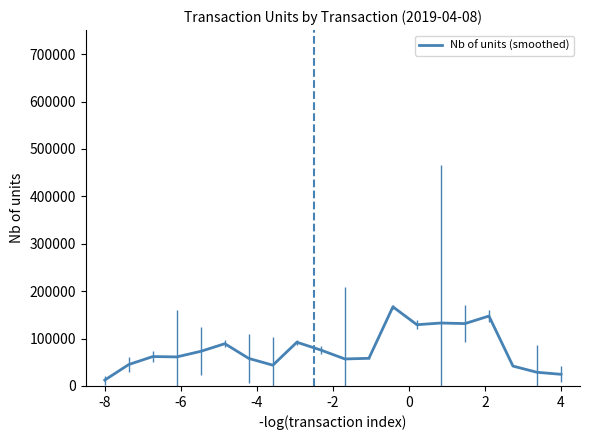

Is this an area chart (filled region under the line)?

No